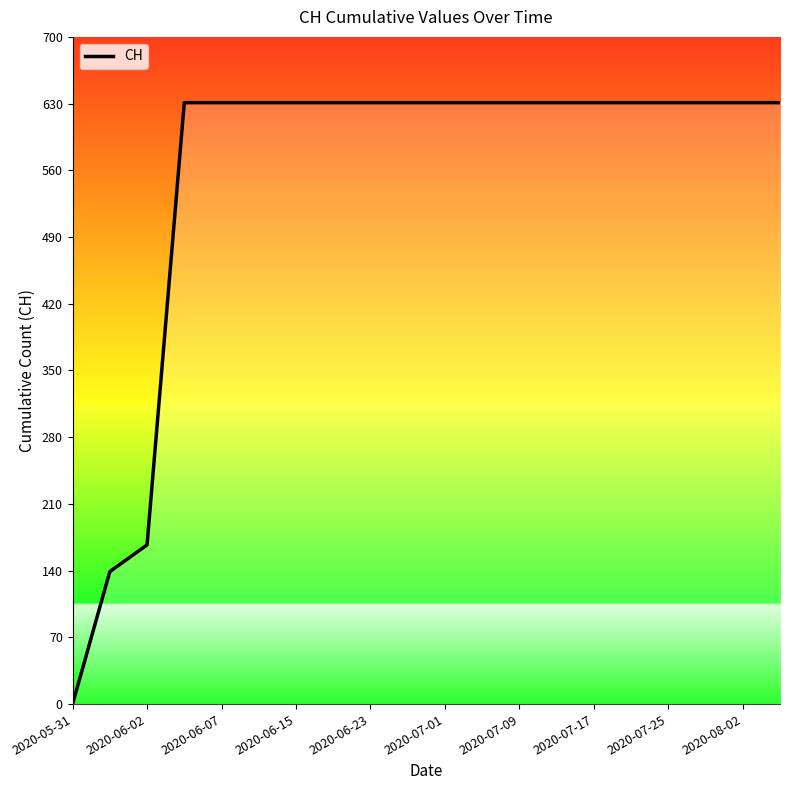

What is the difference between the maximum and minimum values?

631